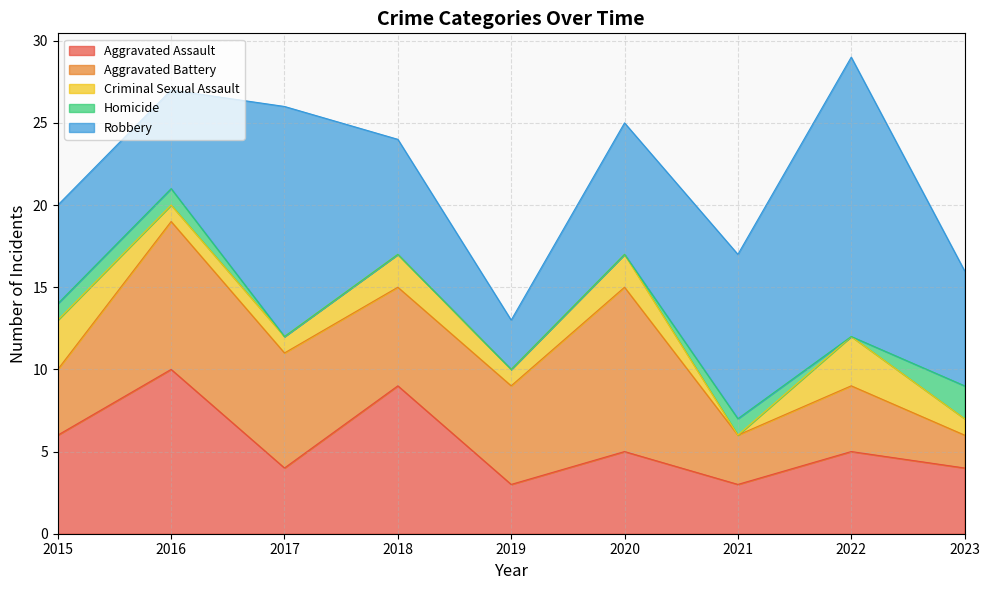

How many data points does each series have?

9